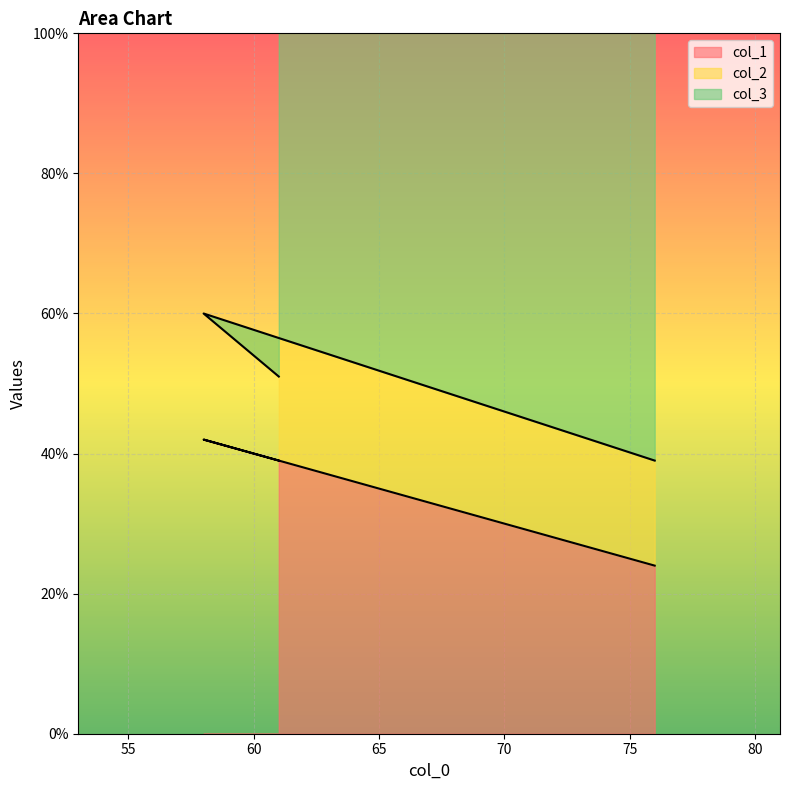

How many col_2 values are between 12 and 18?

3